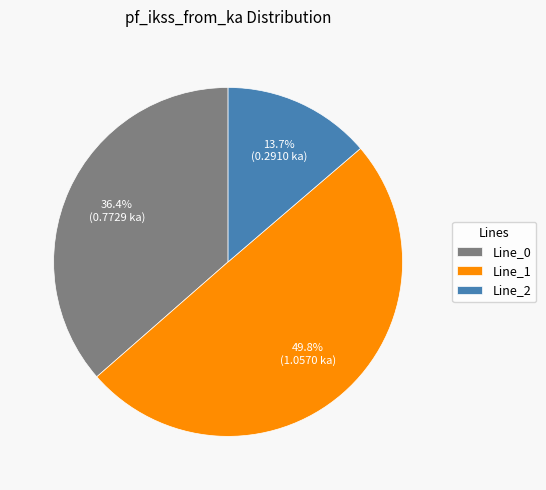

How many slices are in this pie chart?

3